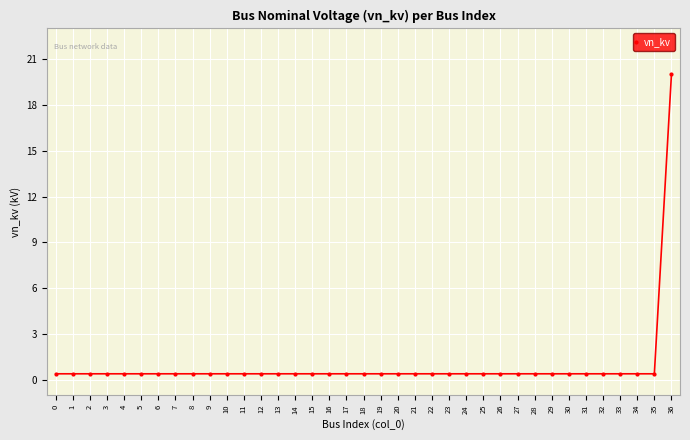

Which category has the highest value across all series?

36